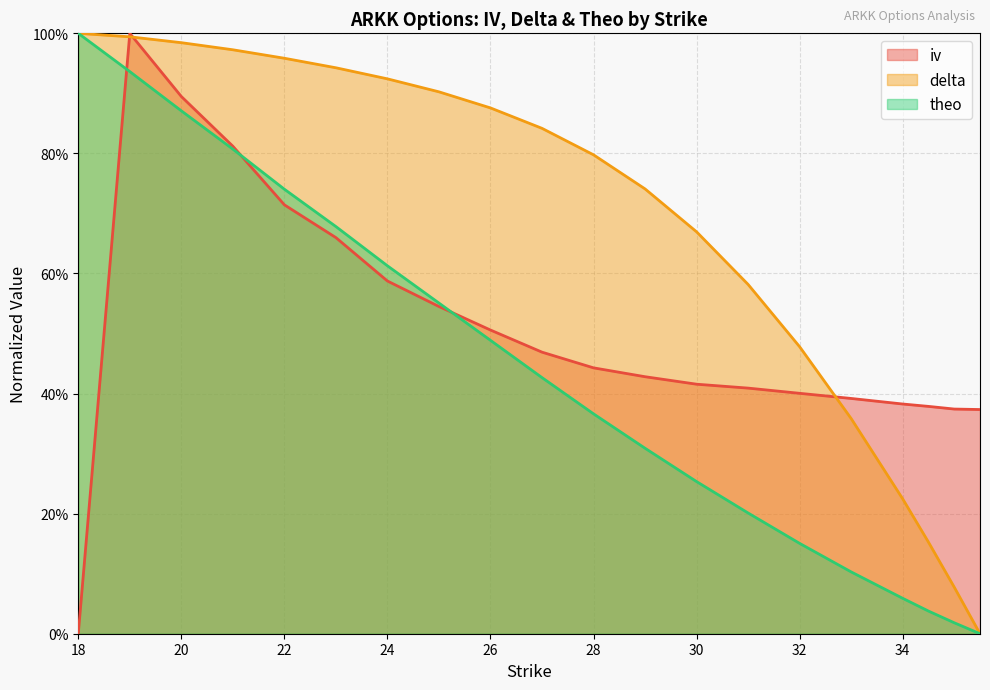

Rank the series by their average value, from lowest to highest.

theo, iv, delta